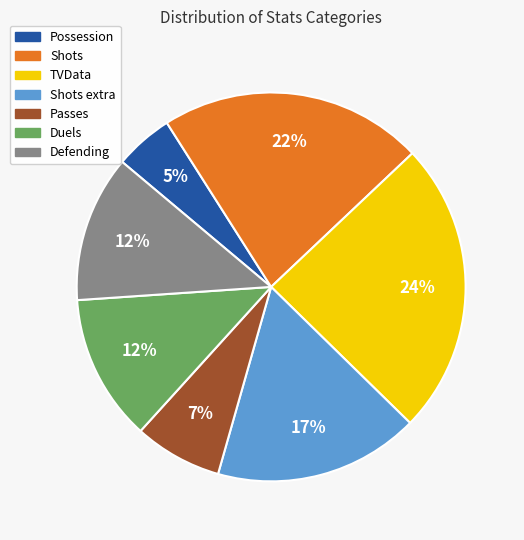

How many slices are in this pie chart?

7